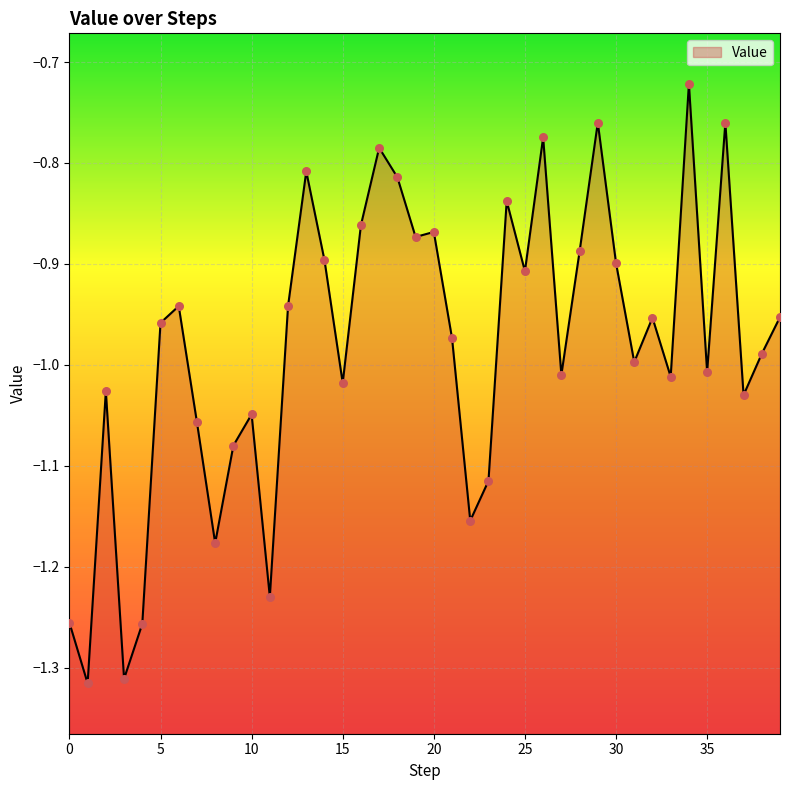

What is the change in value from 5 to 20?

+0.1